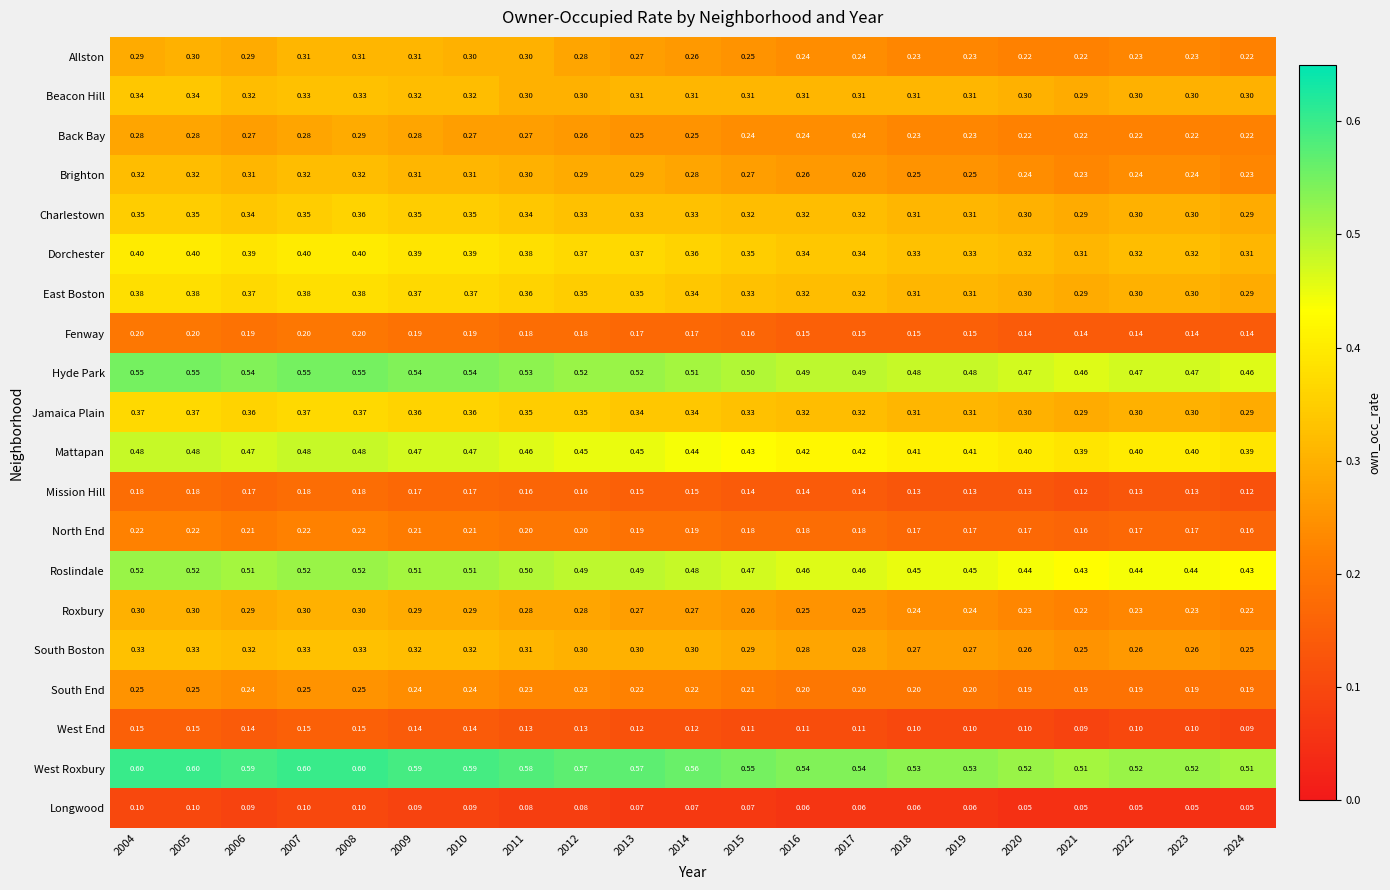

Rank the series by their maximum value, from lowest to highest.

Longwood, West End, Mission Hill, Fenway, North End, South End, Back Bay, Roxbury, Allston, Brighton, South Boston, Beacon Hill, Charlestown, Jamaica Plain, East Boston, Dorchester, Mattapan, Roslindale, Hyde Park, West Roxbury